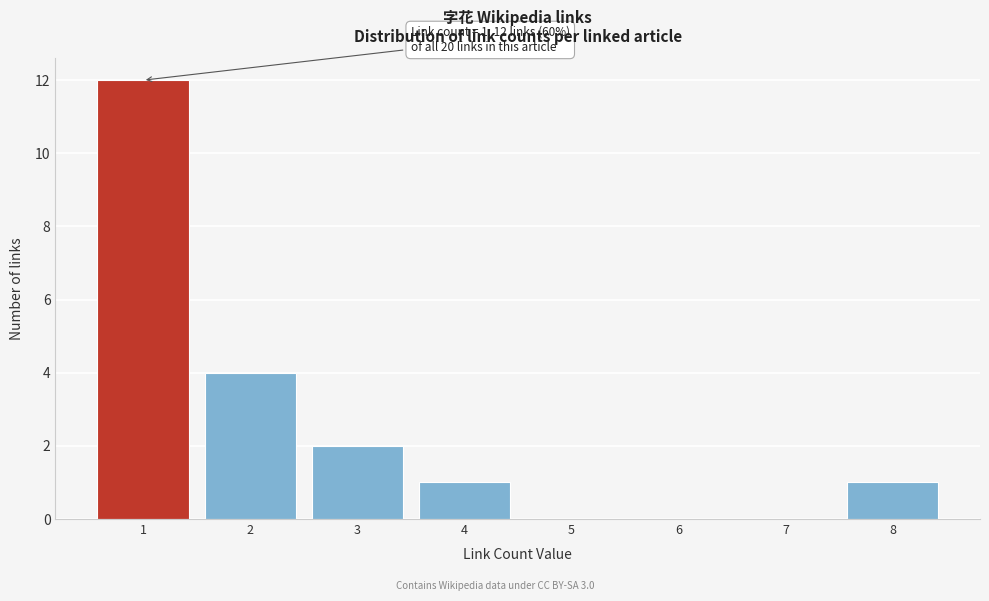

Reading left to right, what are all the values shown in this chart?

1=12	2=4	3=2	4=1	5=0	6=0	7=0	8=1